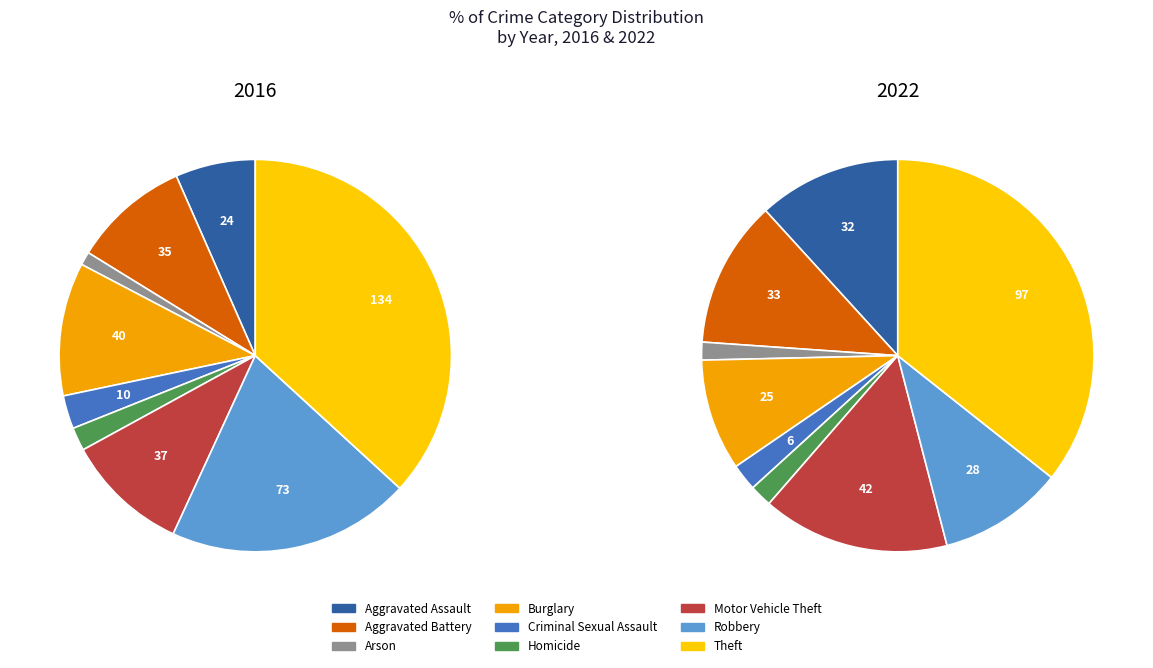

True or false: values_2016 accounts for 7% of the total.

True